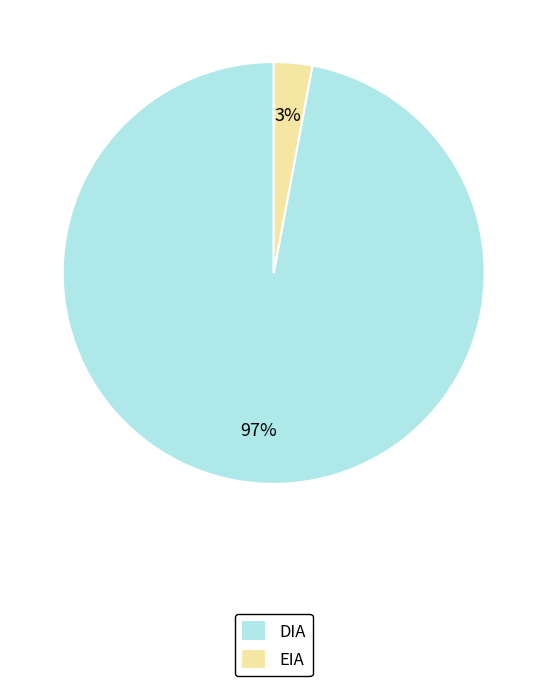

Rank the categories by value from highest to lowest.

DIA, EIA